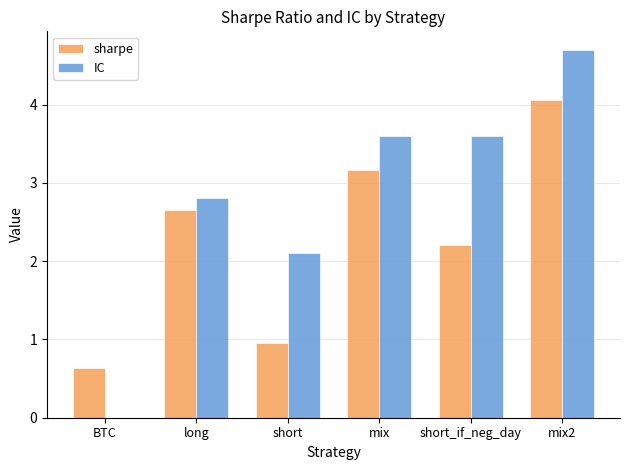

Between BTC and mix, which series saw the biggest shift?

IC